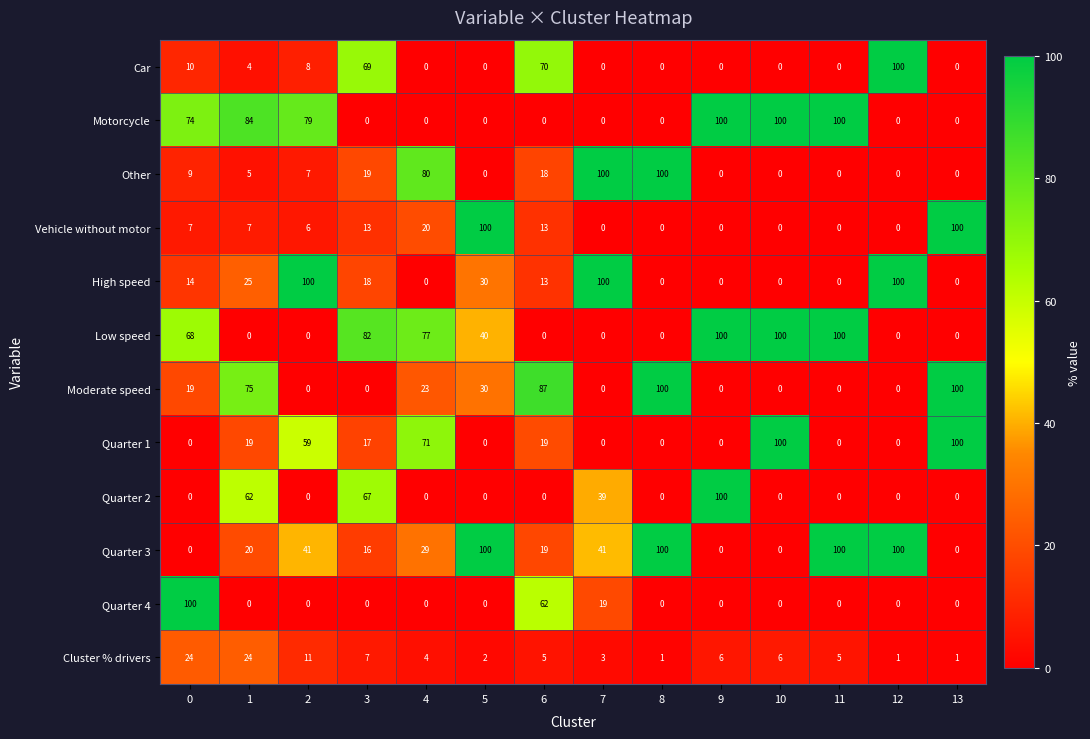

Which series changed the most between 5 and 6?

Vehicle without motor